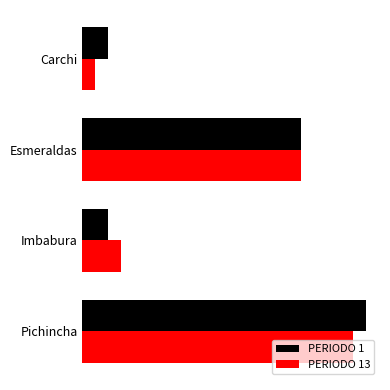

List the labels in order of PERIODO 13 value, smallest first.

Carchi, Imbabura, Esmeraldas, Pichincha